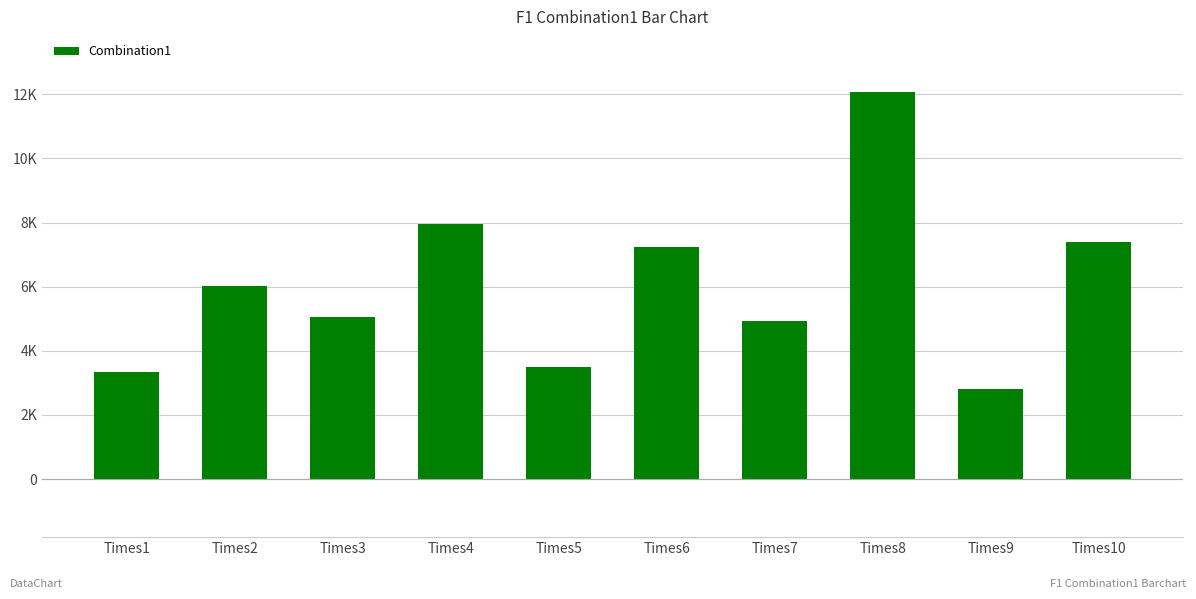

The chart shows a value of 3347.1 at Times1. True or false?

True